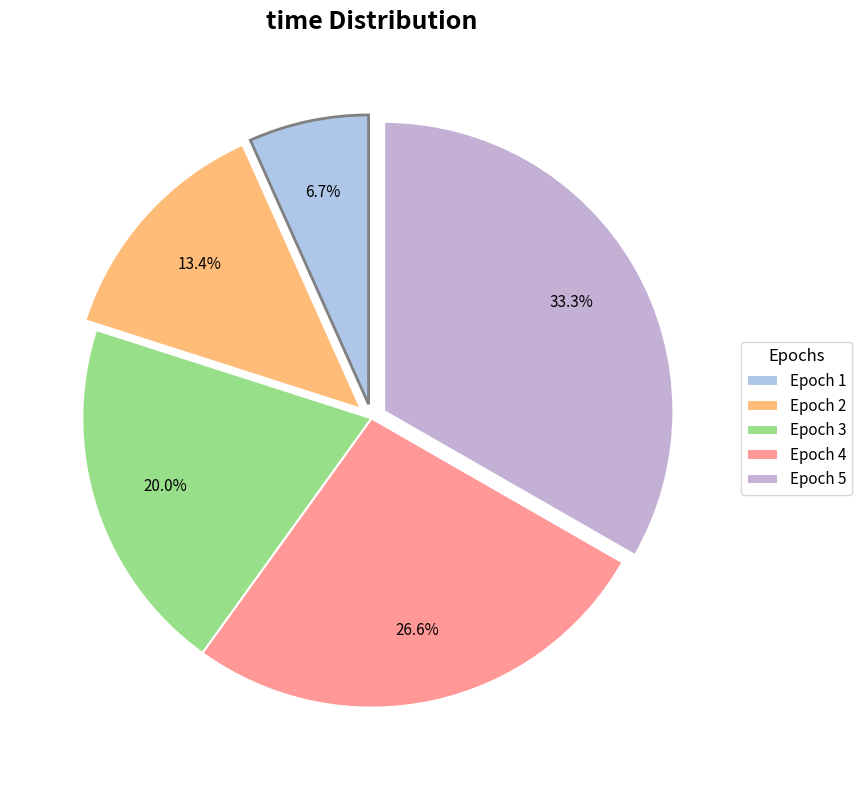

How many segments does this pie chart have?

5